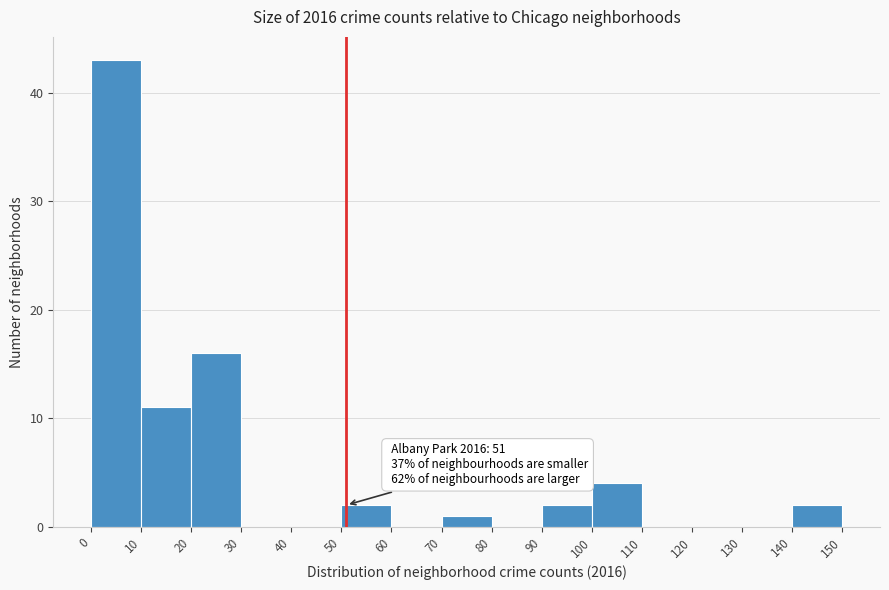

Over which range of the x-axis is the bar tallest?

0 to 10